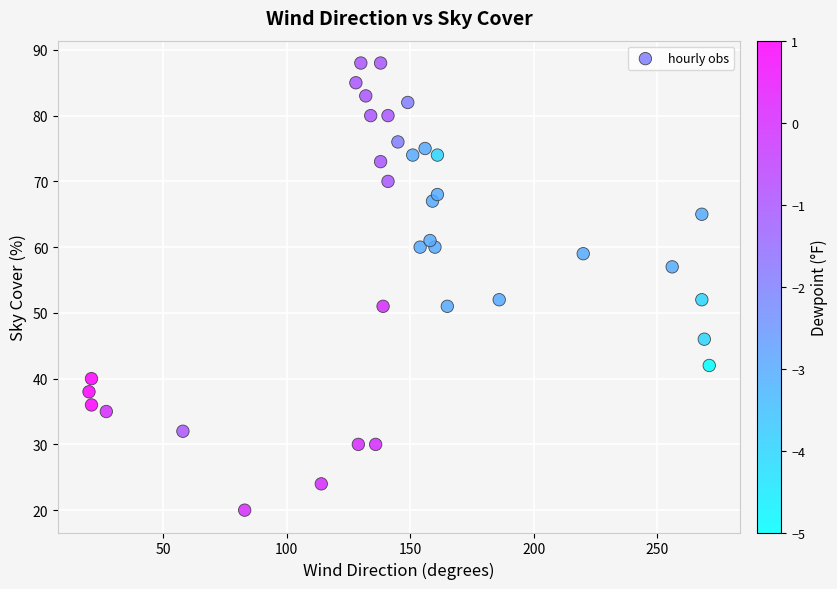

What is the range of Y values (max minus min)?

68